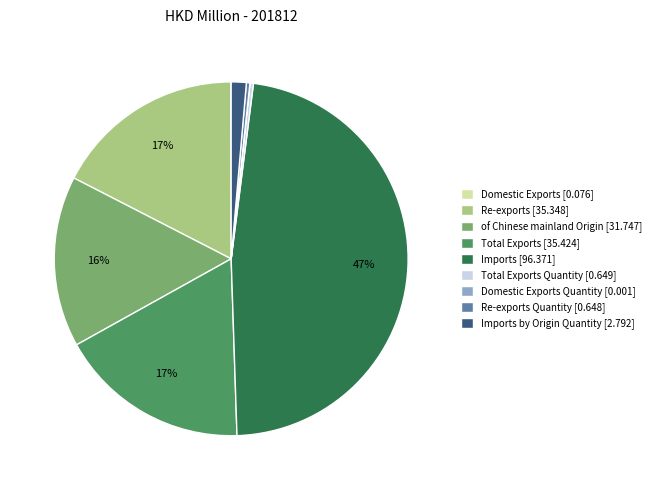

Does Re-exports Quantity [0.648] account for over 50% of the chart?

No